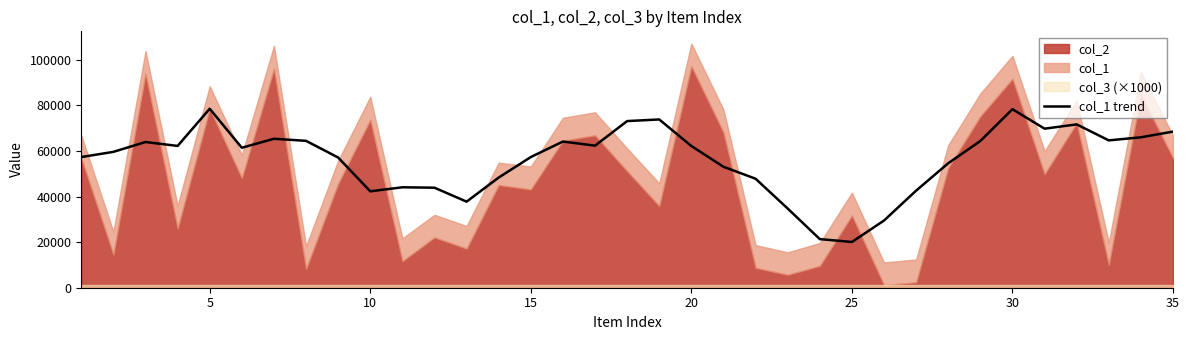

What is the maximum value for col_1 trend?

78507.0